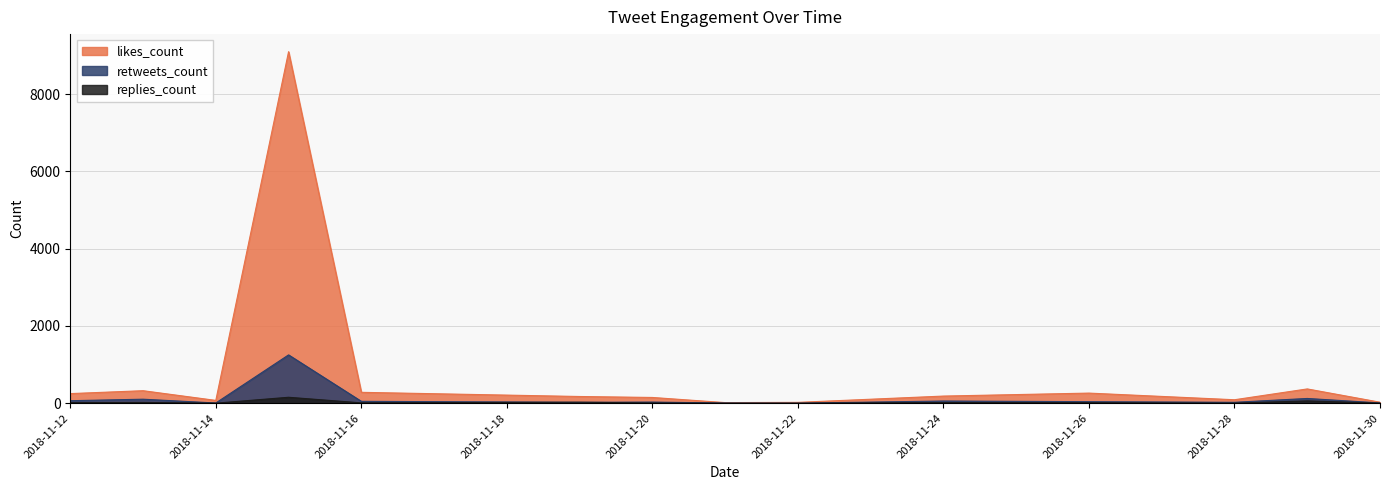

What is the maximum value shown in the chart?

9101